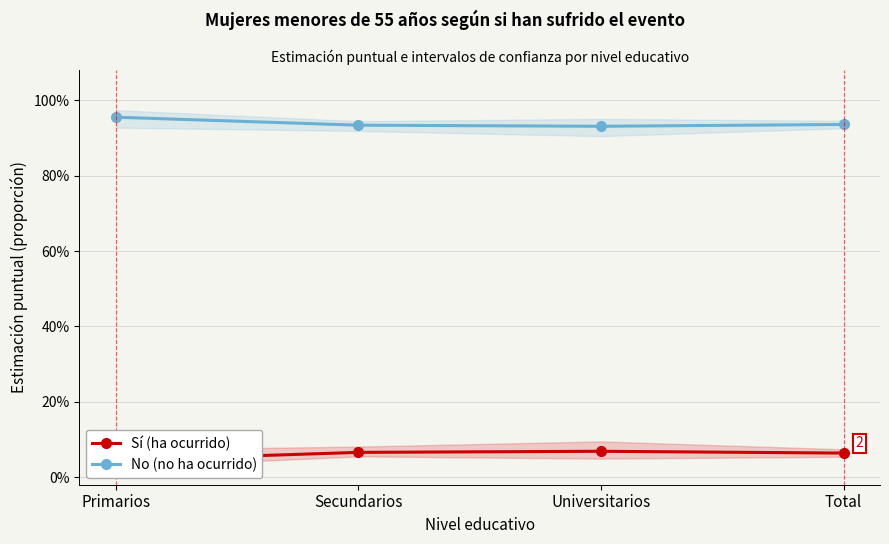

True or false: Sí (ha ocurrido) and No (no ha ocurrido) cross at least once.

False